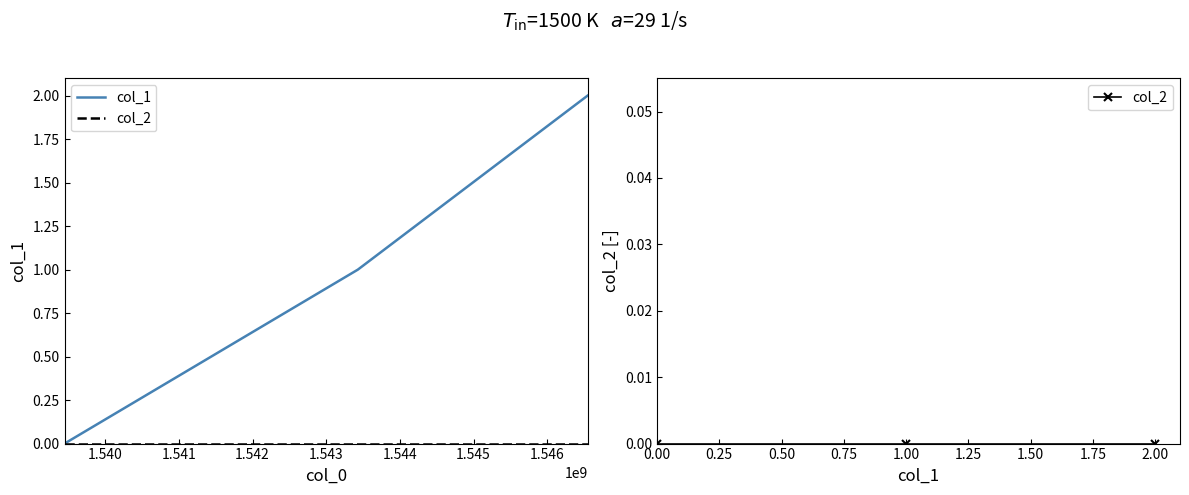

Reading right to left, transcribe all the data shown in this chart.

col_1: 2	1	0
col_2: 0	0	0